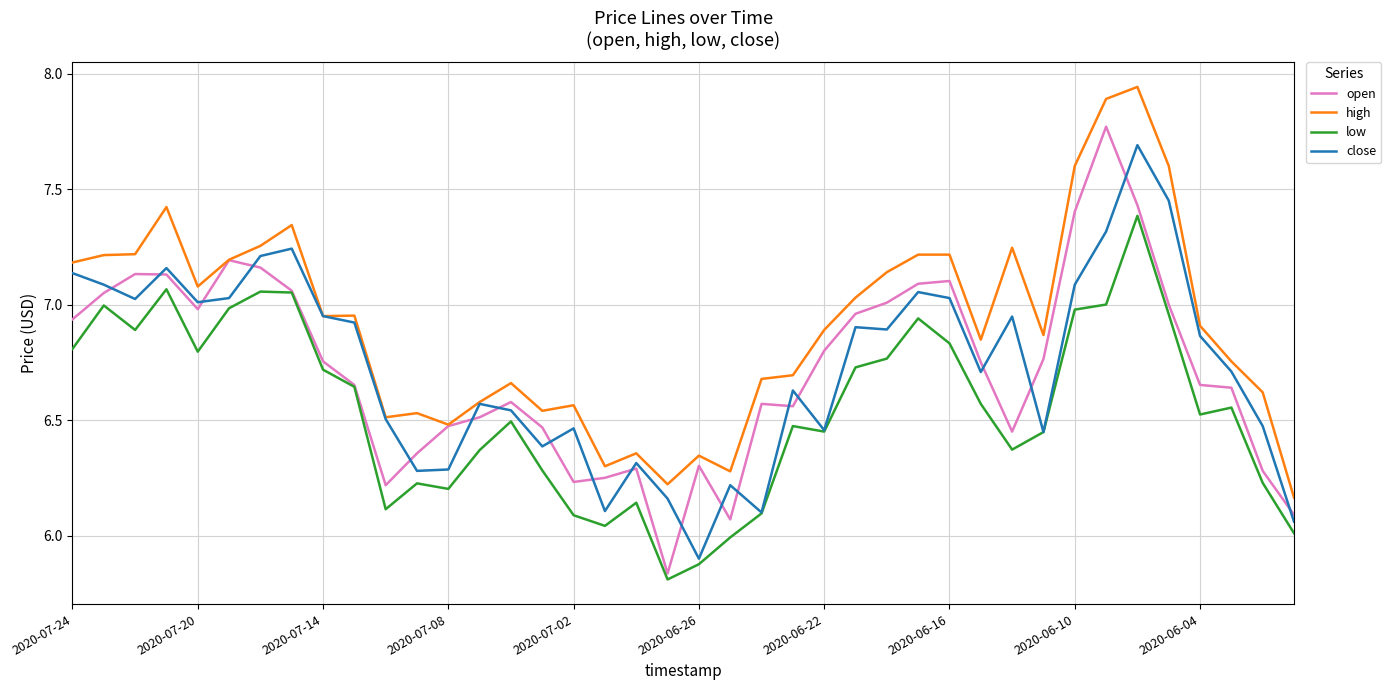

Which series has the largest range (max minus min)?

open